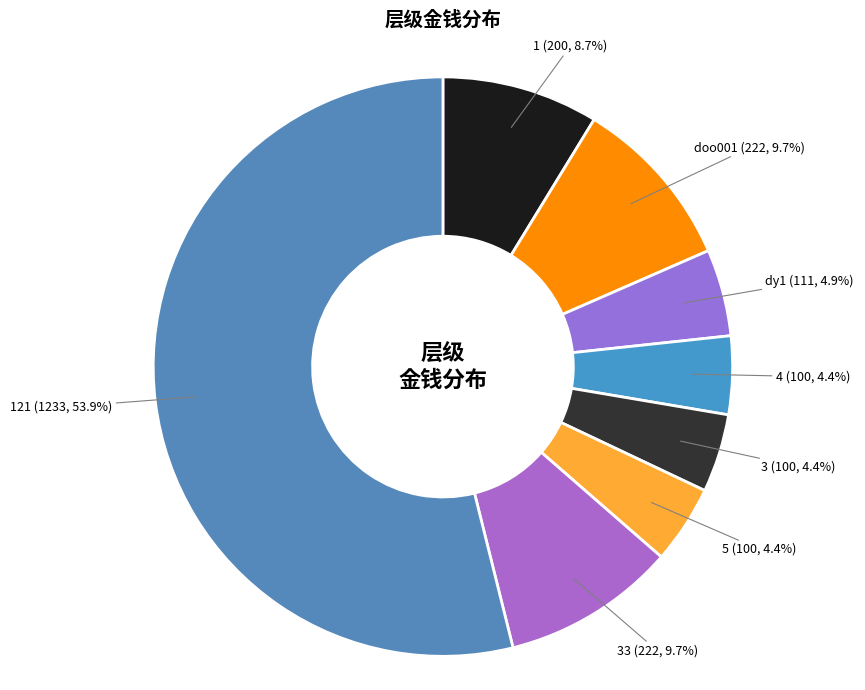

Is the sum of 4 and doo001 greater than half?

No